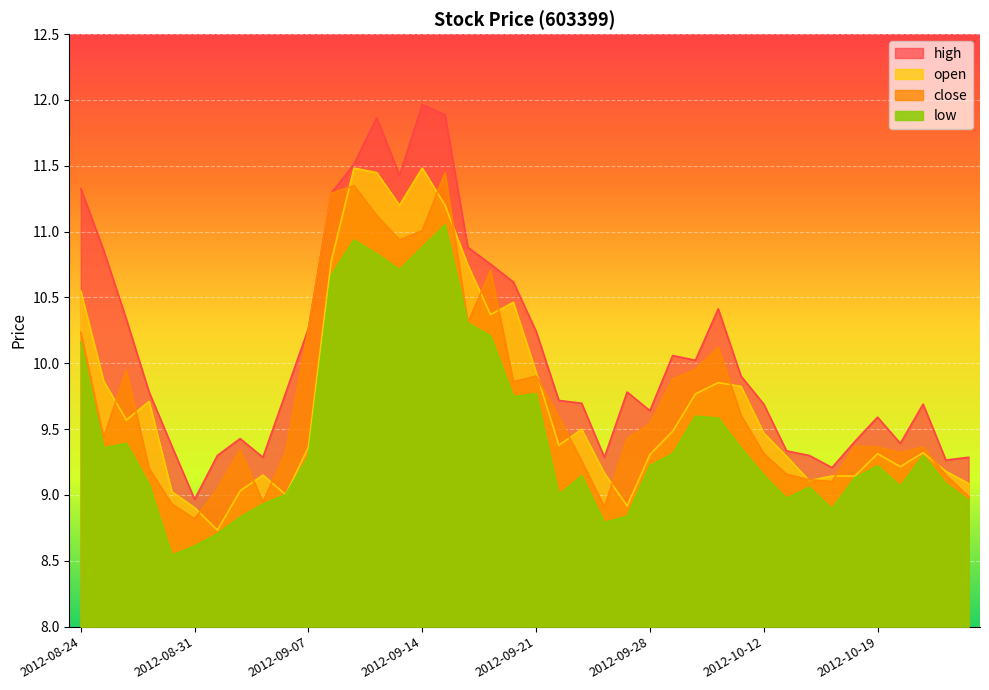

True or false: close and low intersect in this chart.

False